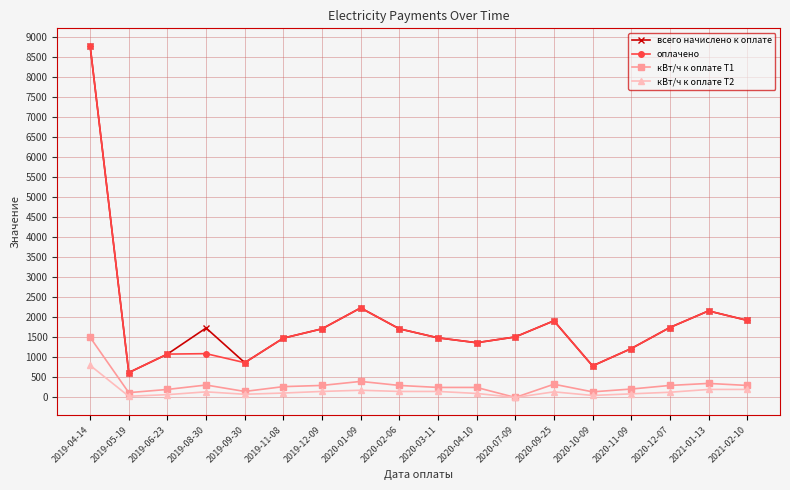

Where does the кВт/ч к оплате Т2 series first go above 140?

2019-04-14